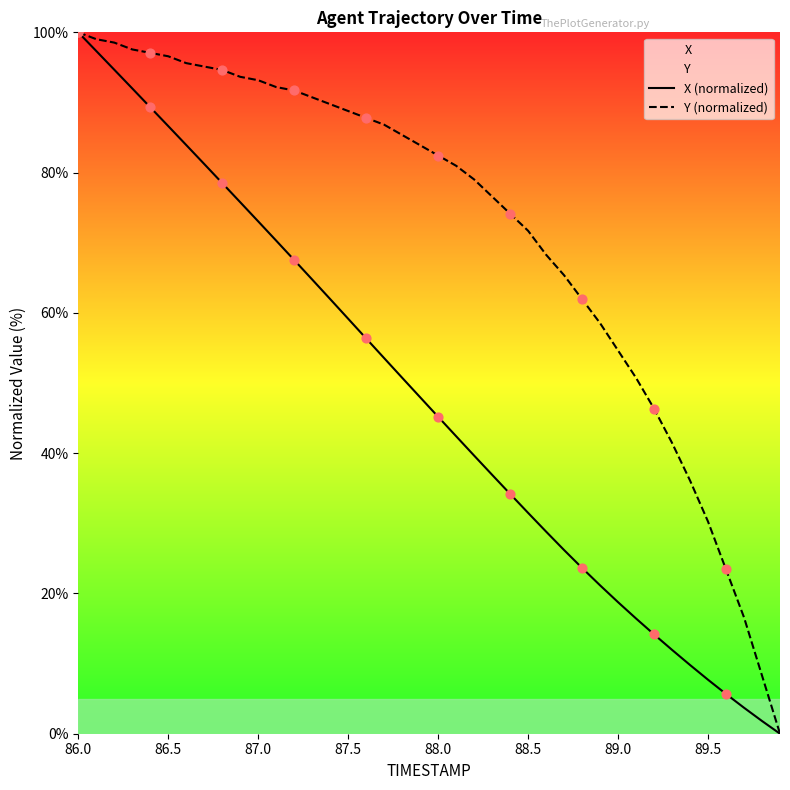

The value of X (normalized) at 86.0 is 141.7. True or false?

False